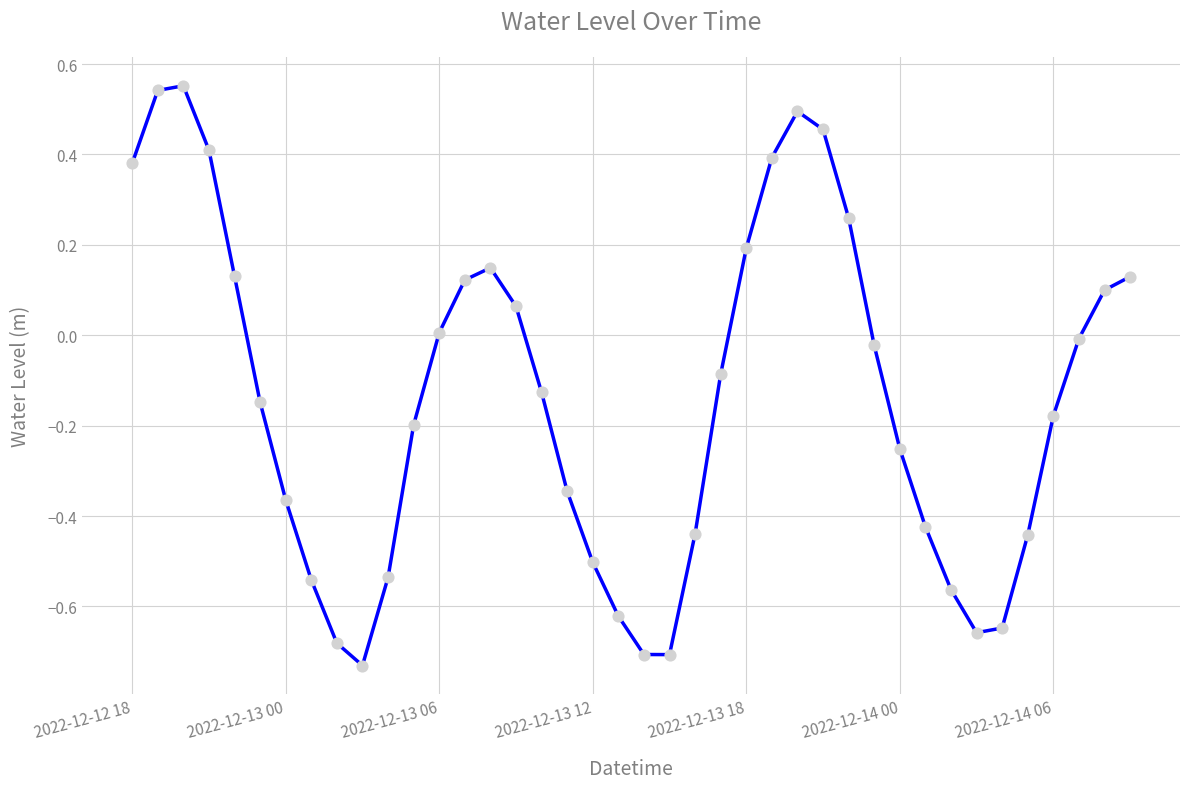

What is the difference between the maximum and minimum values?

1.3